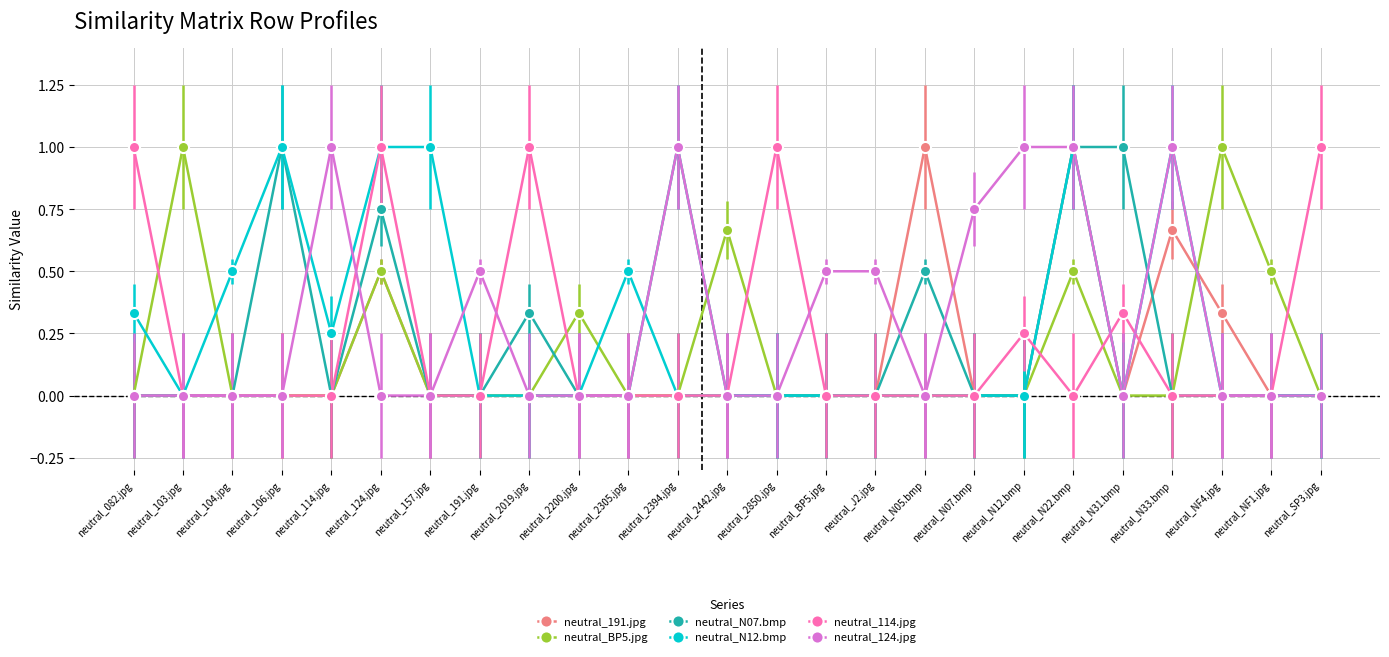

The neutral_124.jpg series shows 0.0 at neutral_2200.jpg. True or false?

True